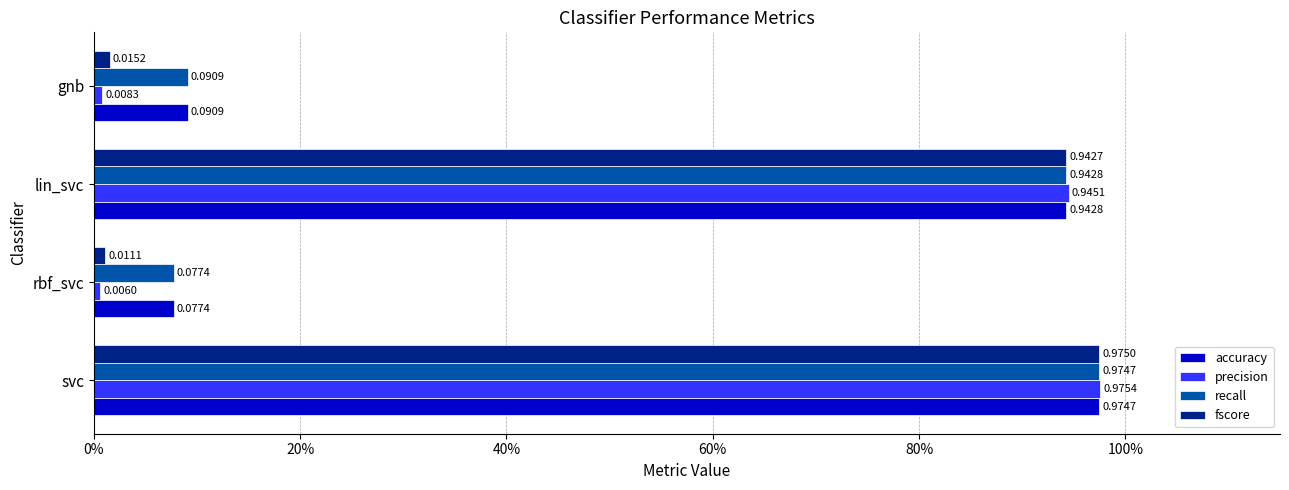

At which label is recall closest to 0?

rbf_svc